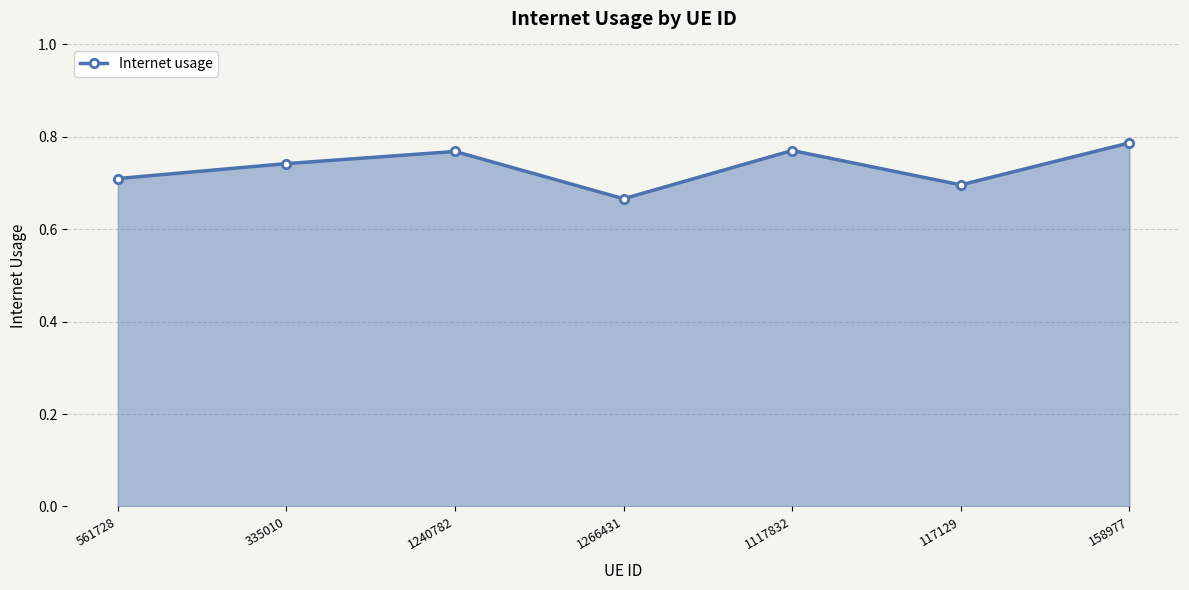

At which category does the chart reach its minimum across all series?

1266431